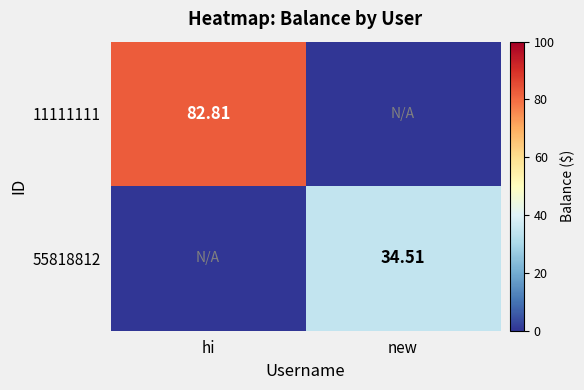

At which label is 55818812 closest to 17?

hi